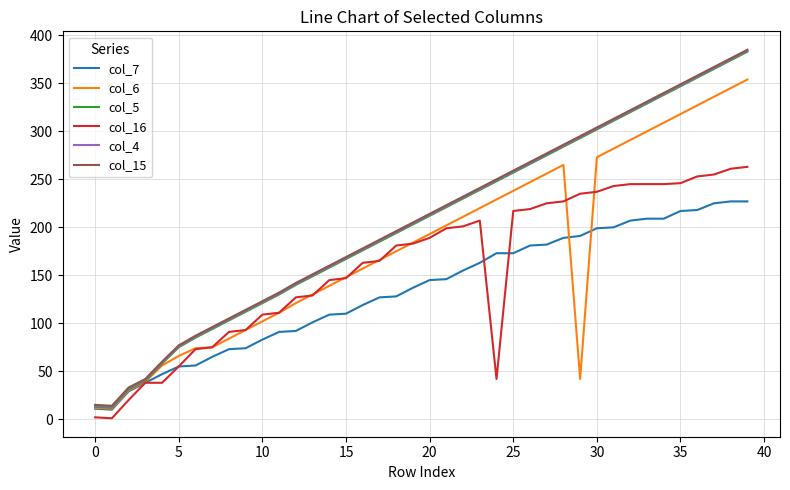

How many lines are shown in the chart?

6